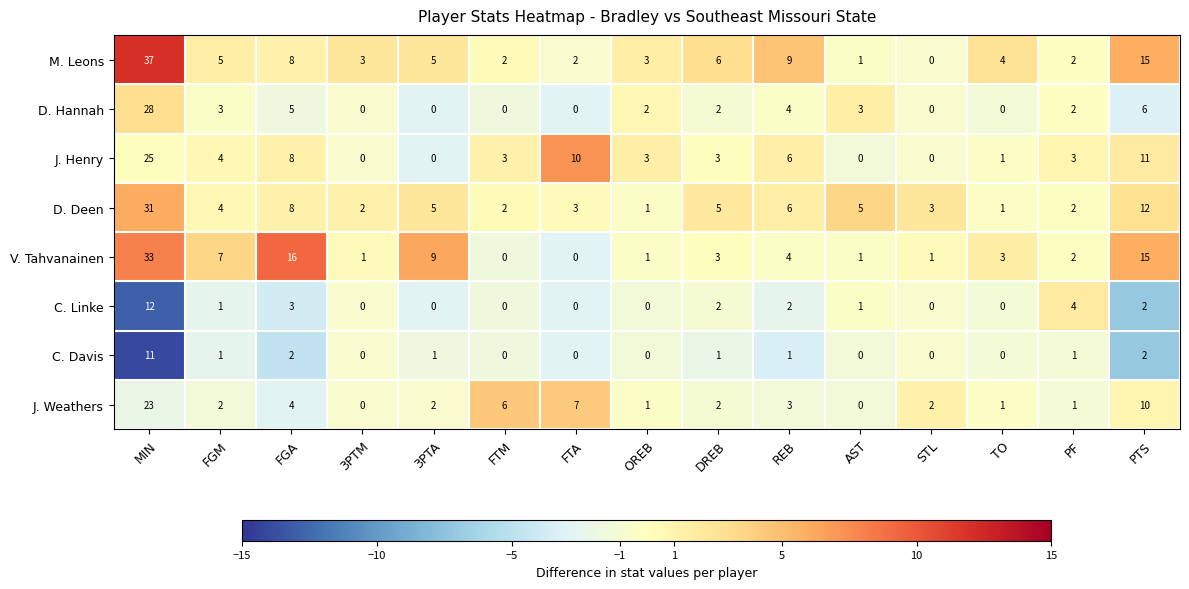

How many data points does each series have?

15